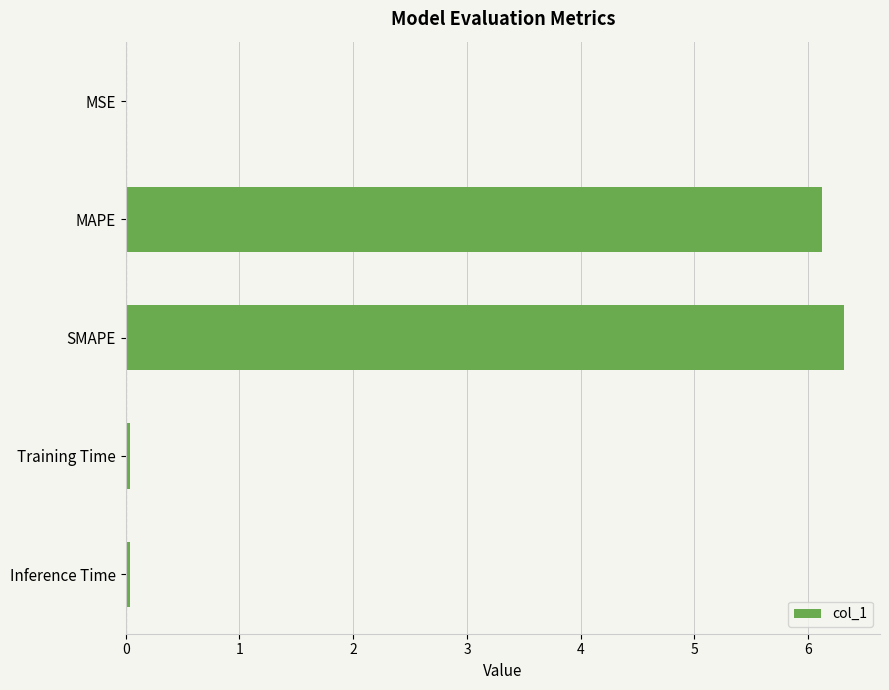

Between MSE and SMAPE, which is larger?

SMAPE